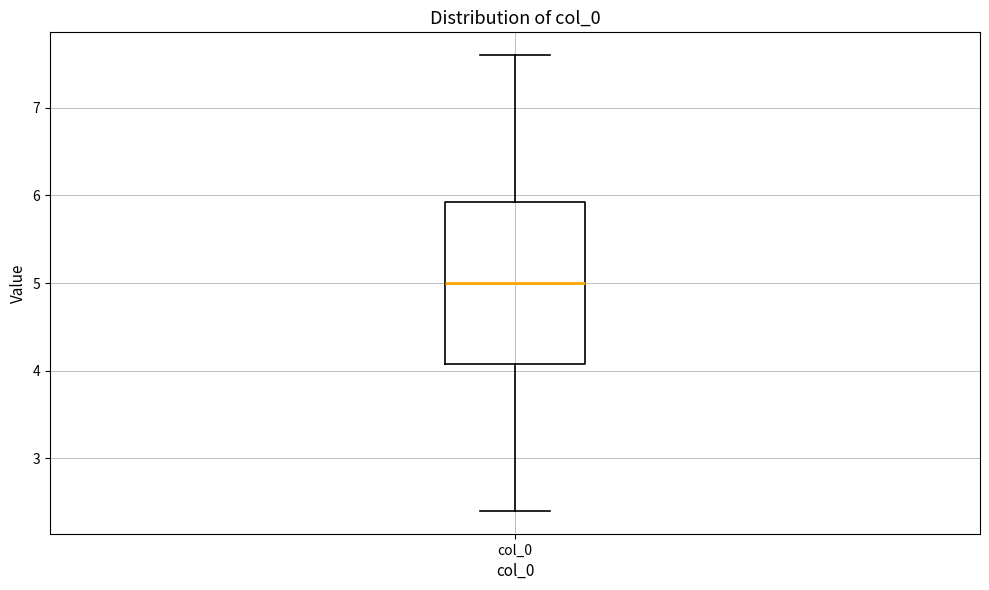

Transcribe this box plot: give where the median line is, the range the box spans, and where the two whiskers end, as read against the y-axis. The values are not printed on the chart, so give them approximately, as read against the axis.

median 5.0, box 4.1 to 5.9, whiskers 2.4 to 7.6